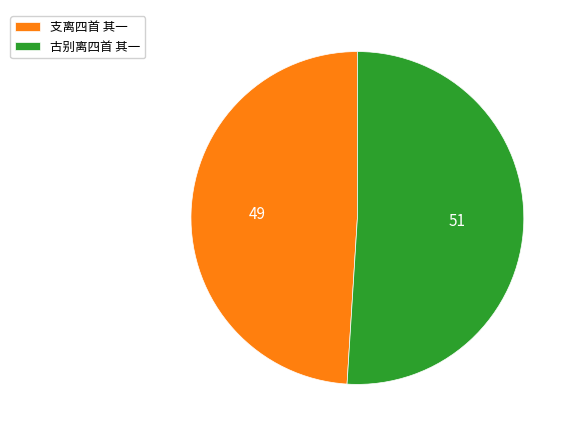

Which has a higher value, 支离四首 其一 or 古别离四首 其一?

古别离四首 其一